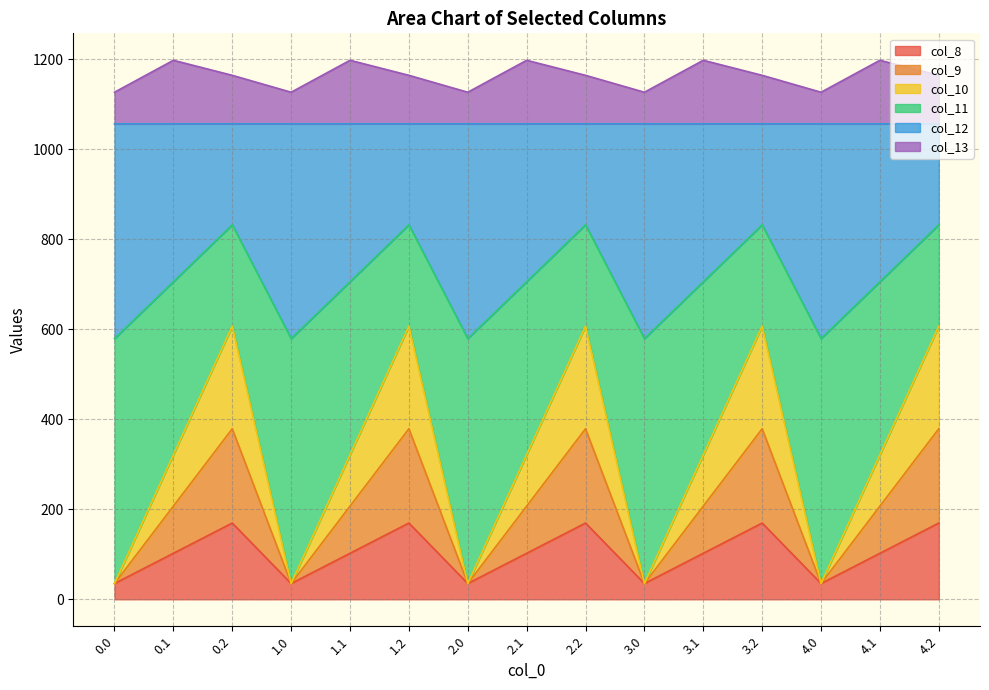

What is the lowest value of the col_8 series?

35.0